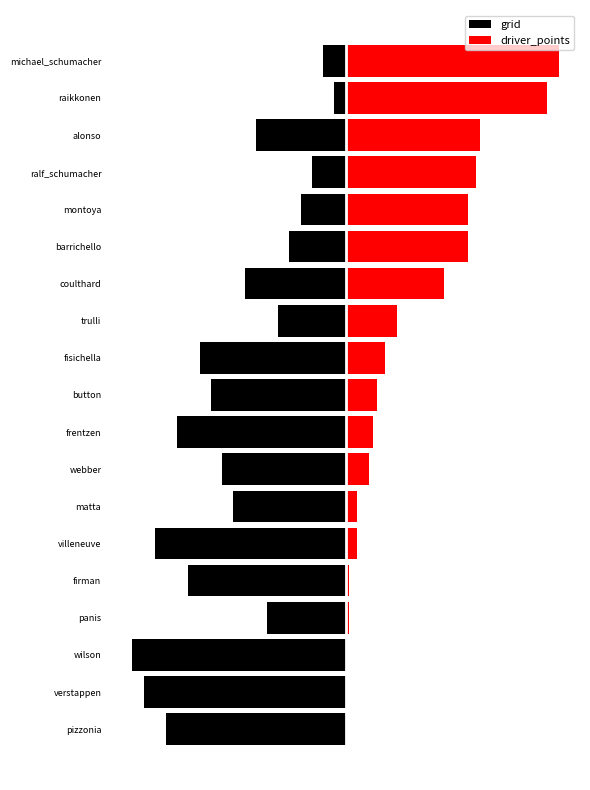

List the series in order of their peak value, lowest first.

grid, driver_points